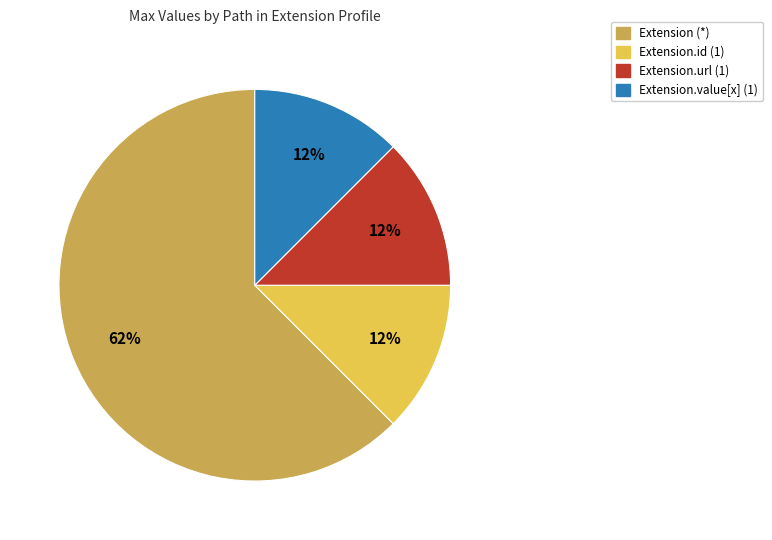

The Extension.url (1) slice represents 4% of the pie. True or false?

False